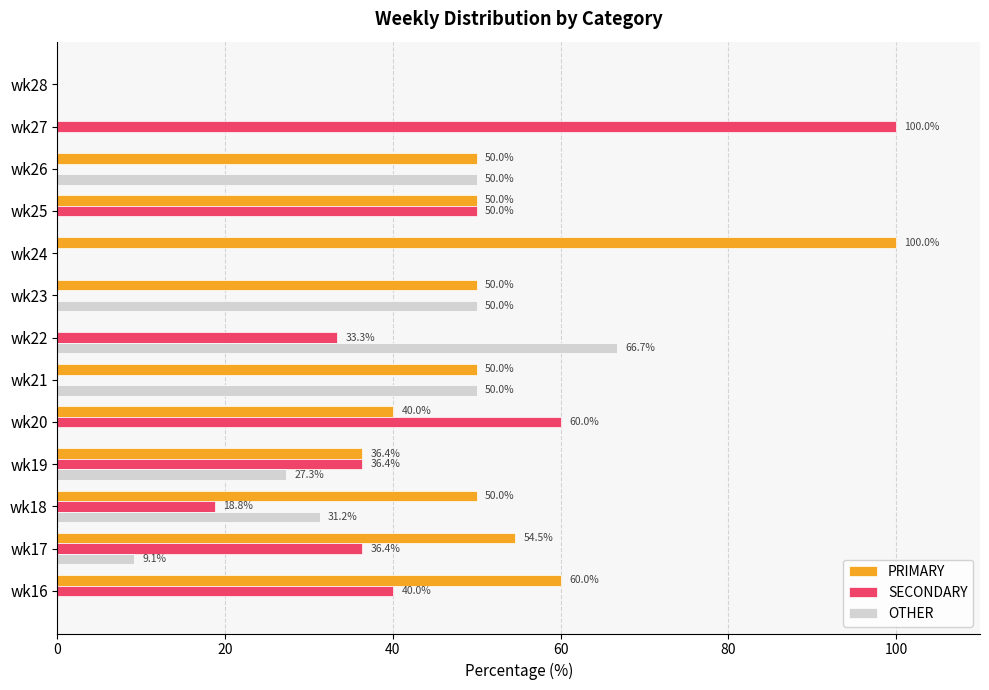

True or false: OTHER has a value of -28.8 at wk16.

False